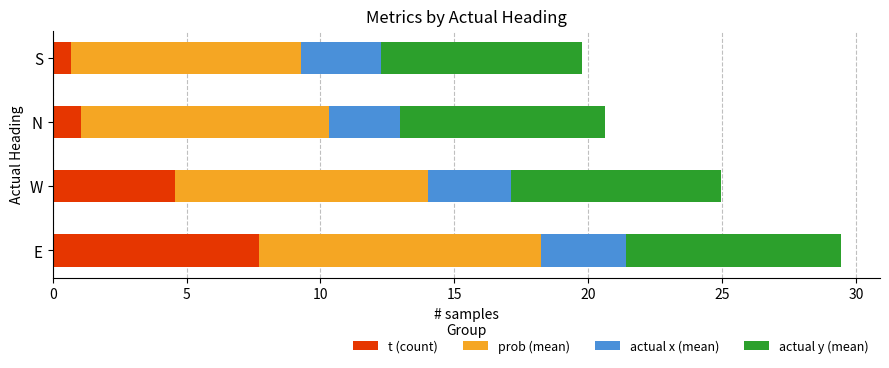

Is it true that t (count) equals 4.5 at W?

True